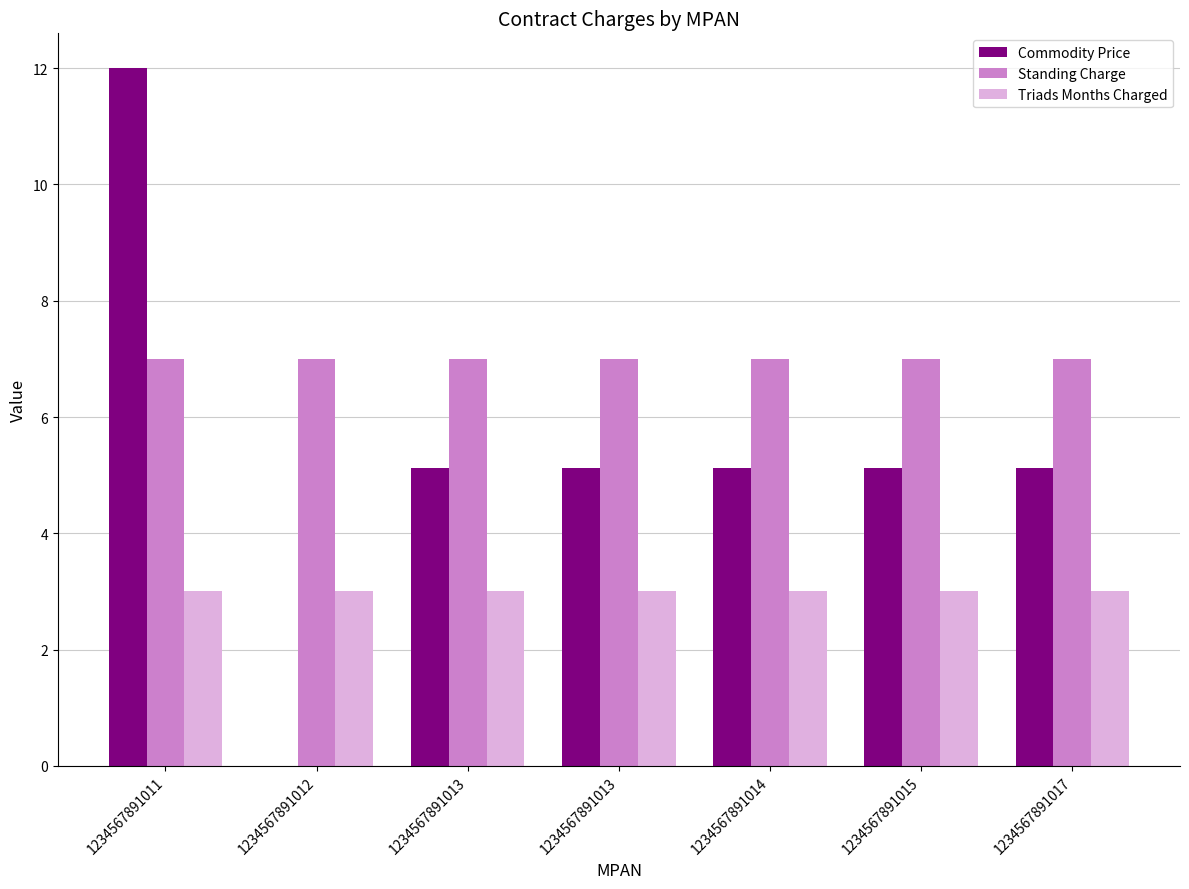

Does the chart contain stacked bars?

No